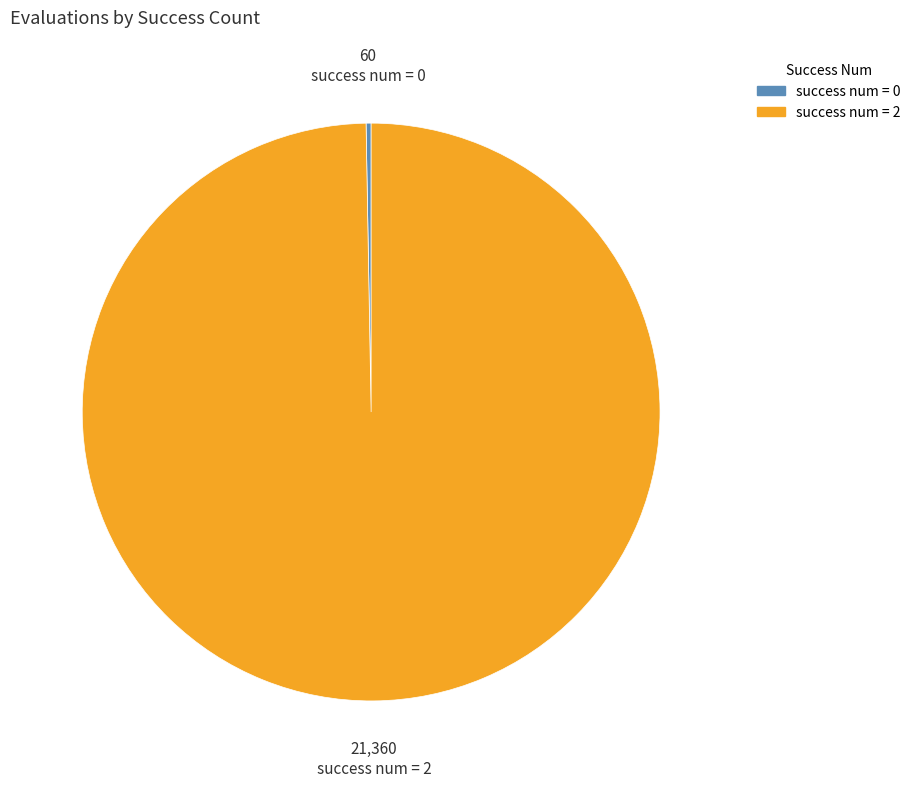

Rank the categories by value from highest to lowest.

success num 2, success num 0